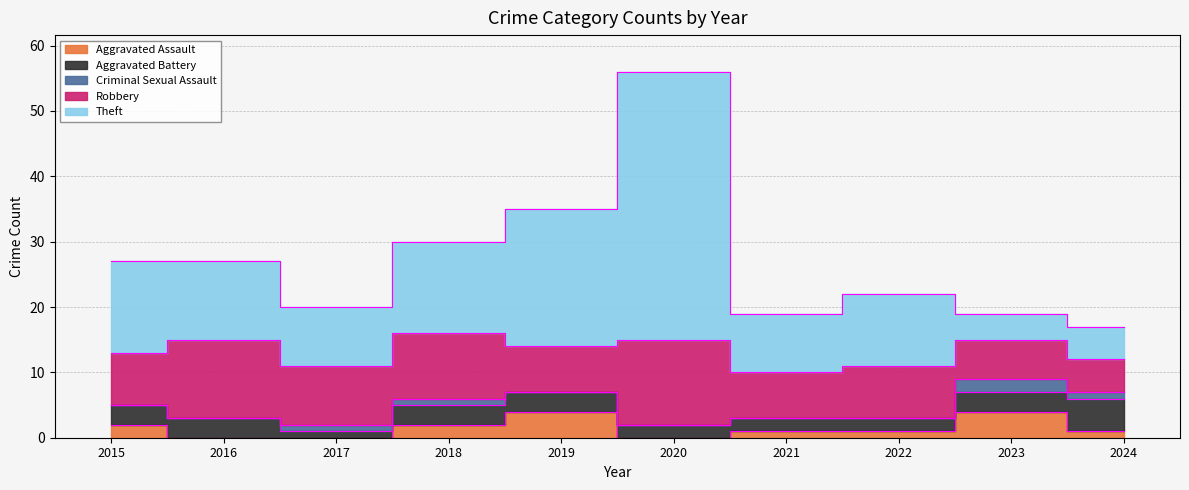

How many interior local peaks does the Theft series have?

2